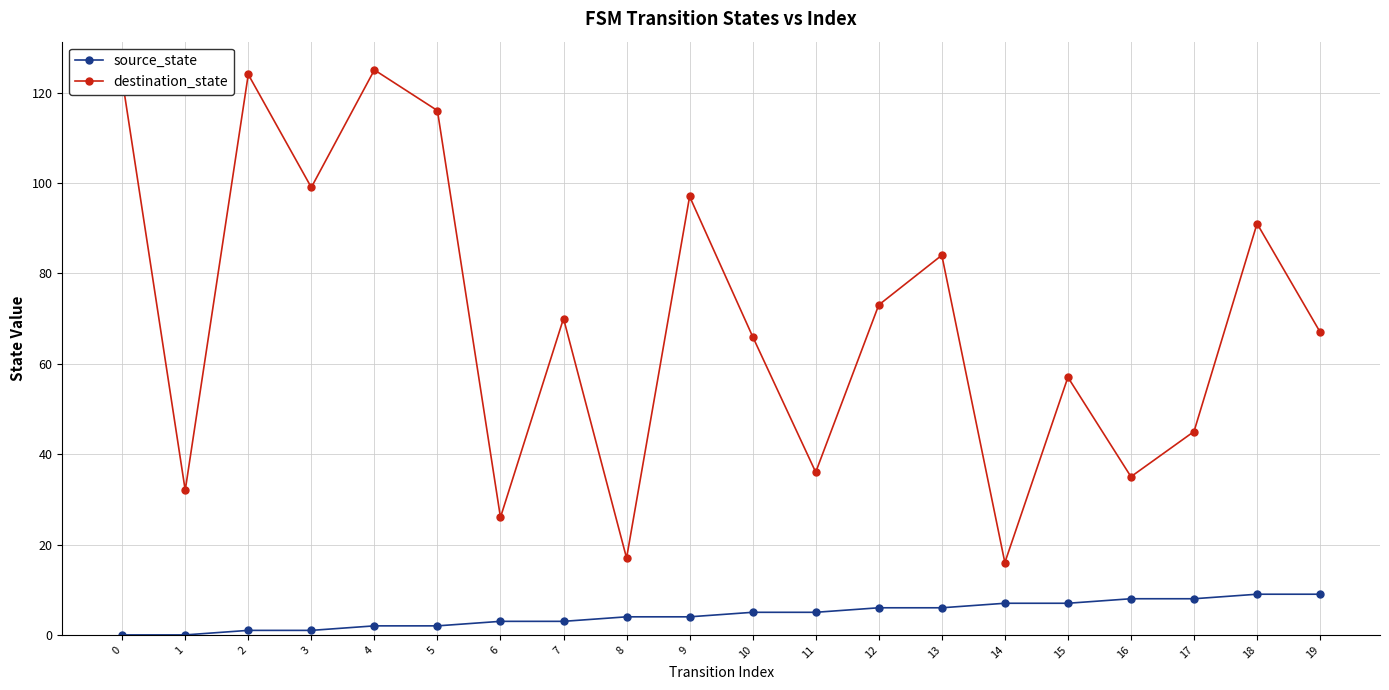

What is the difference between the highest and lowest values at 2?

123